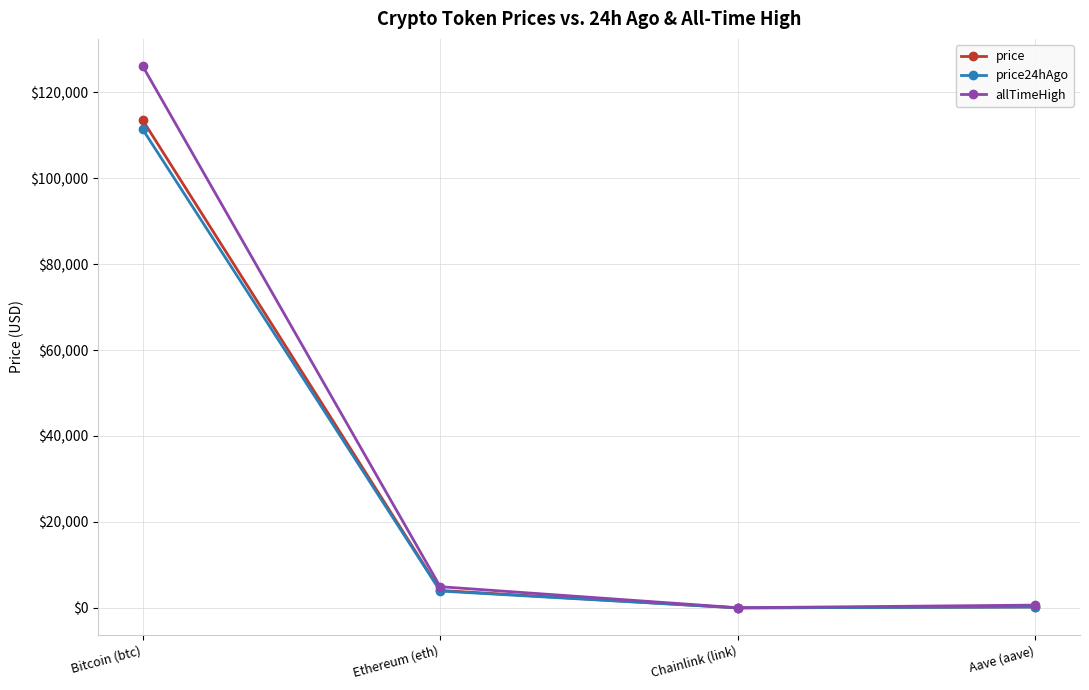

At which category does price reach its first local valley?

Chainlink (link)